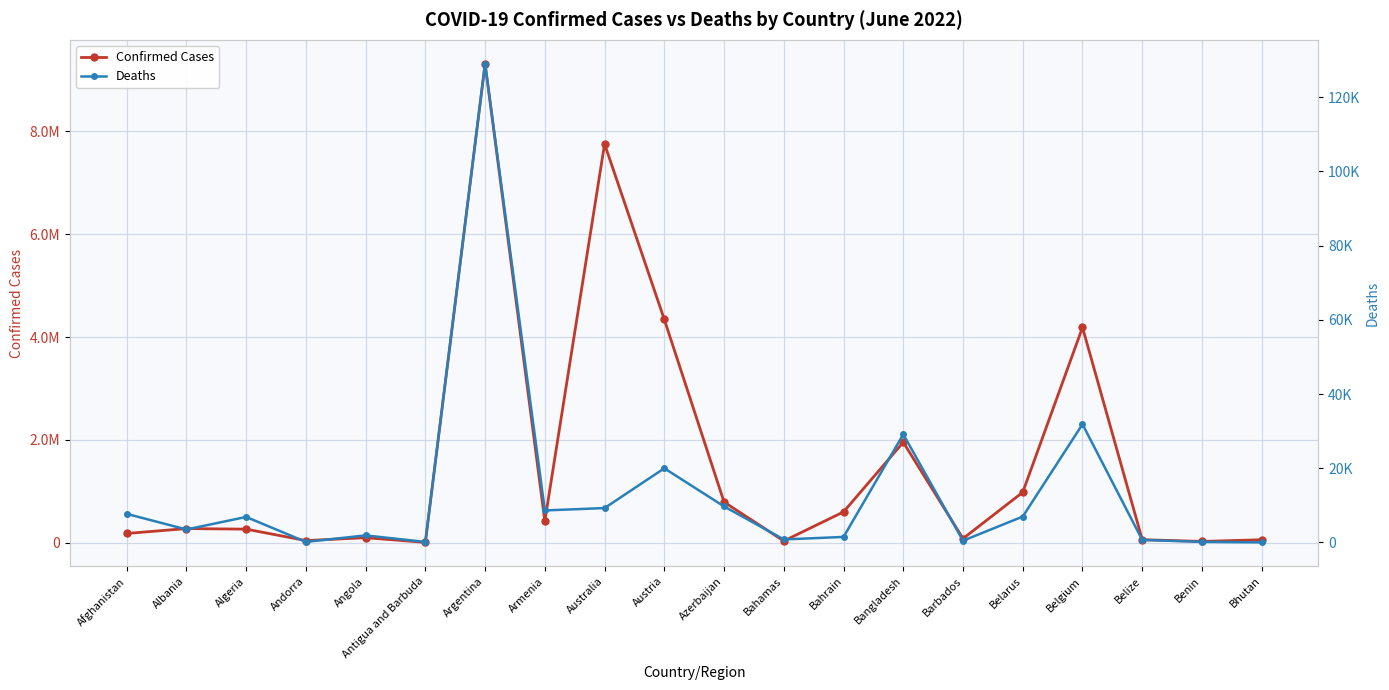

Which category has the highest value across all series?

Argentina